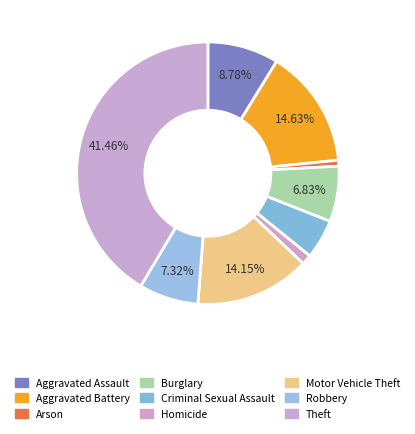

To the nearest percent, what percentage of the pie is Homicide?

1%